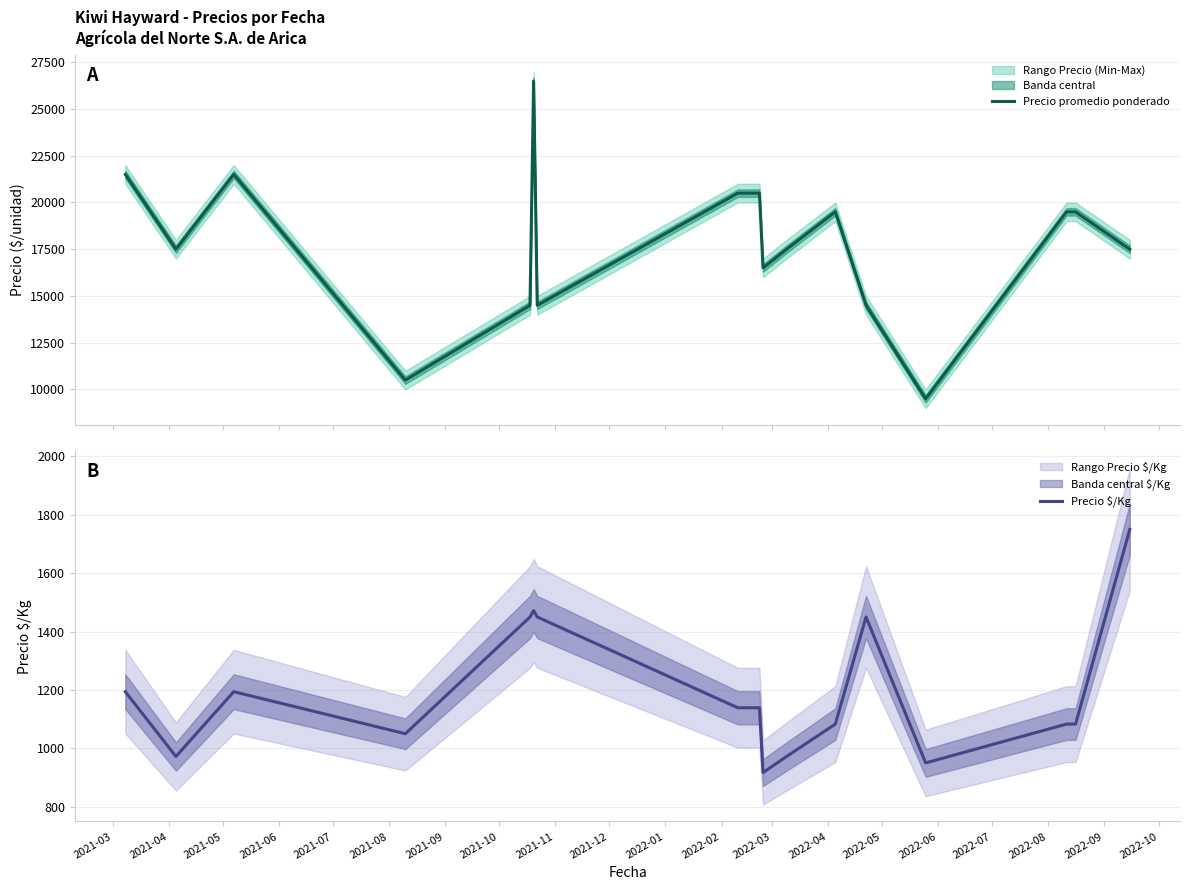

What is the greatest value displayed?

26500